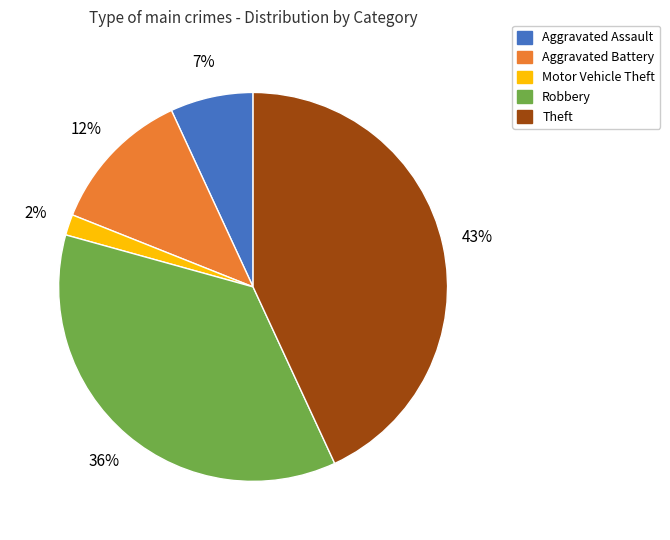

Count the number of slices in the pie.

5